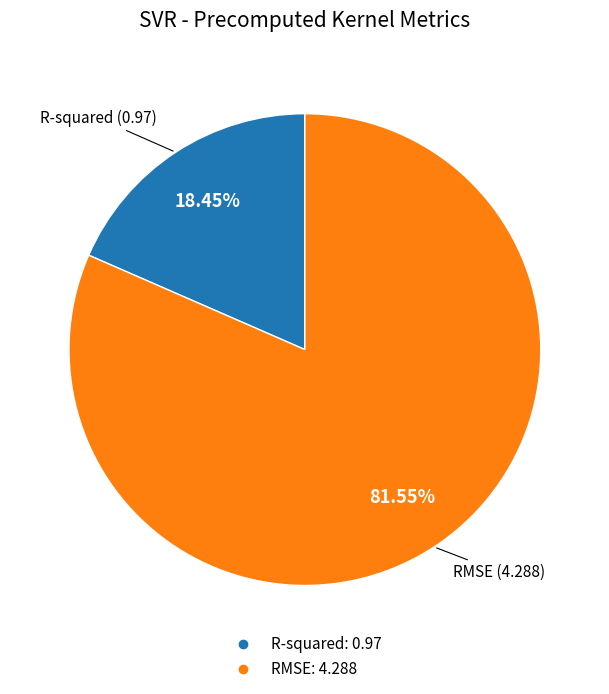

To the nearest percent, what is the combined percentage of RMSE and R-squared?

100%